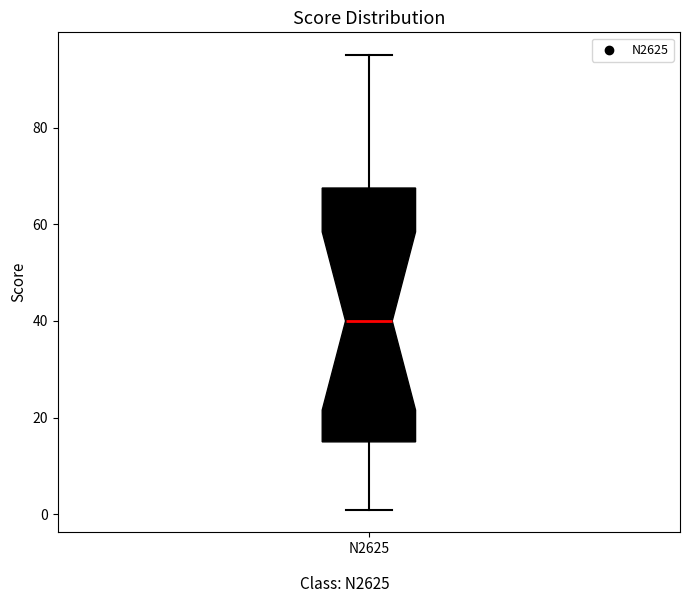

Transcribe this box plot: give where the median line is, the range the box spans, and where the two whiskers end, as read against the y-axis. The values are not printed on the chart, so give them approximately, as read against the axis.

median 40, box 16 to 68, whiskers 2 to 96